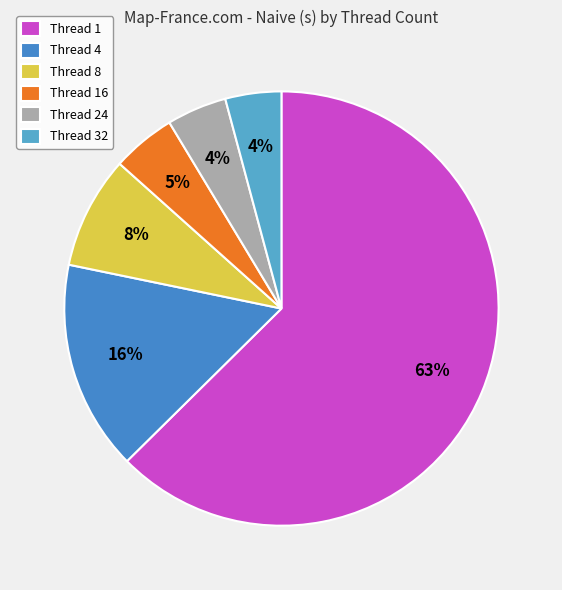

How many segments does this pie chart have?

6